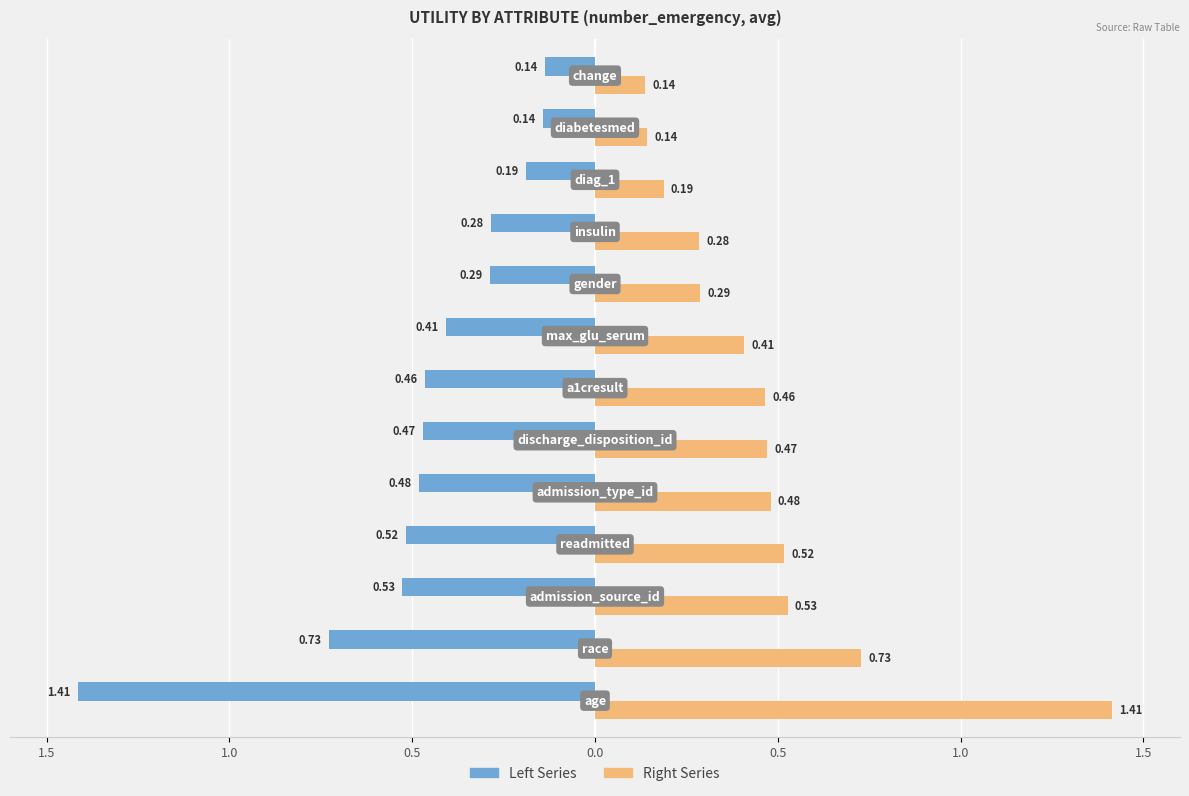

What are all the series names shown in the legend?

Left Series, Right Series